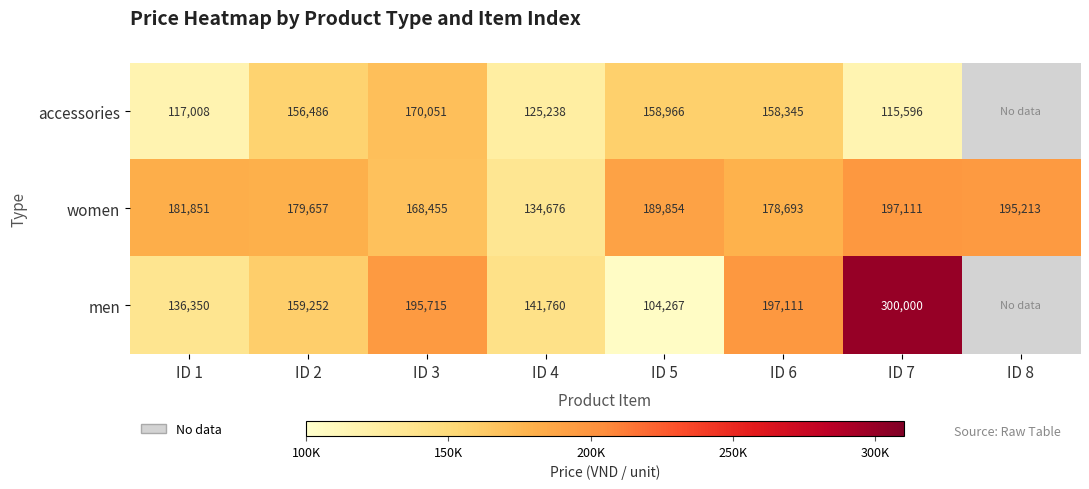

The men series shows 228280 at ID 4. True or false?

False